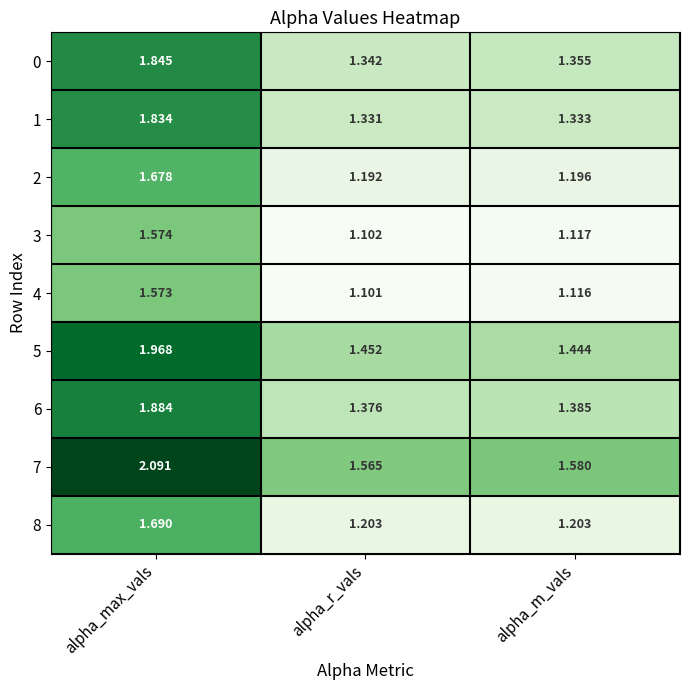

Which category has the highest value across all series?

alpha_max_vals